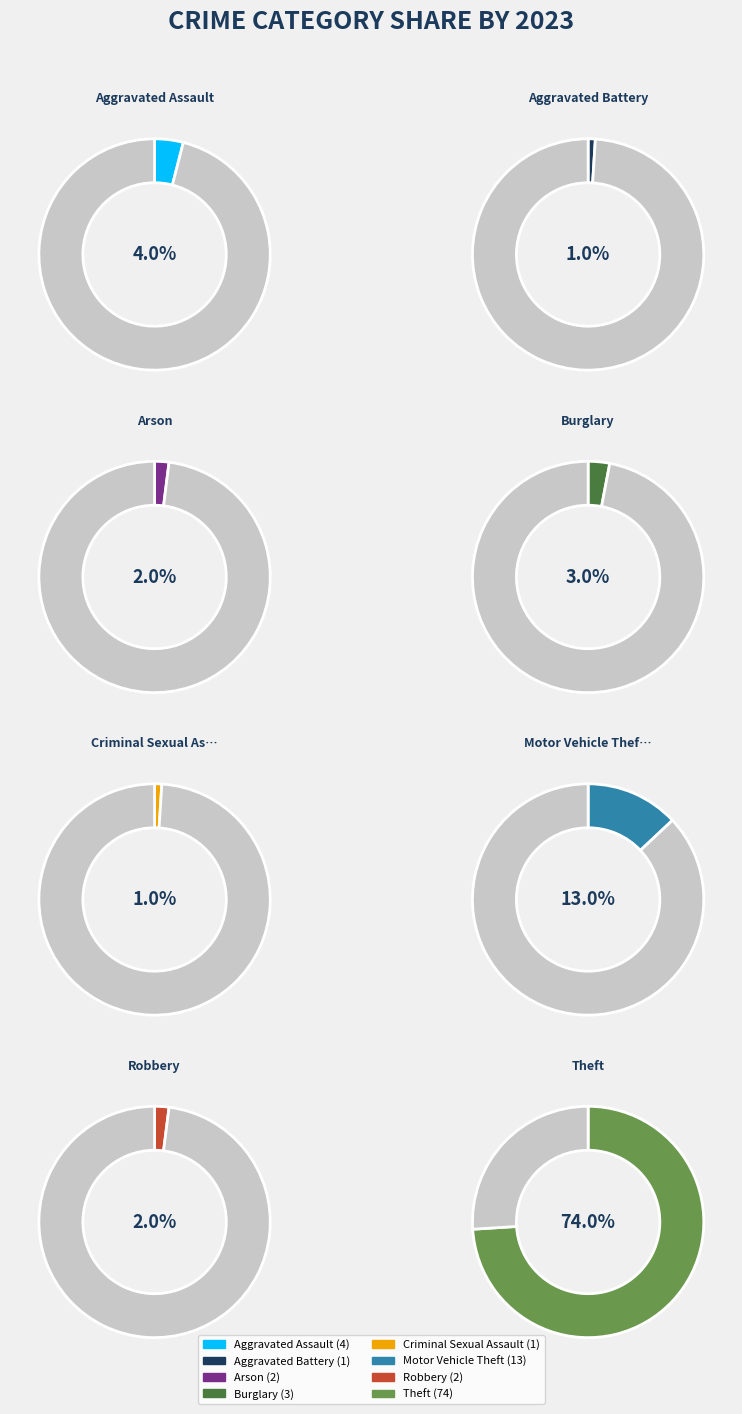

What is the change in value from Aggravated Battery to Theft?

+73